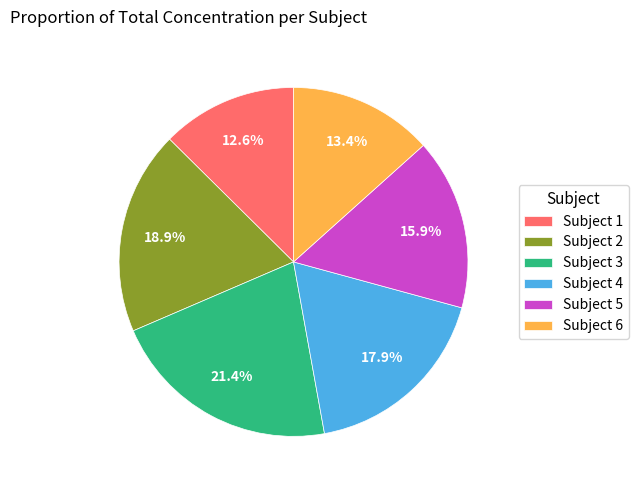

Rank the categories by value from highest to lowest.

Subject 3, Subject 2, Subject 4, Subject 5, Subject 6, Subject 1